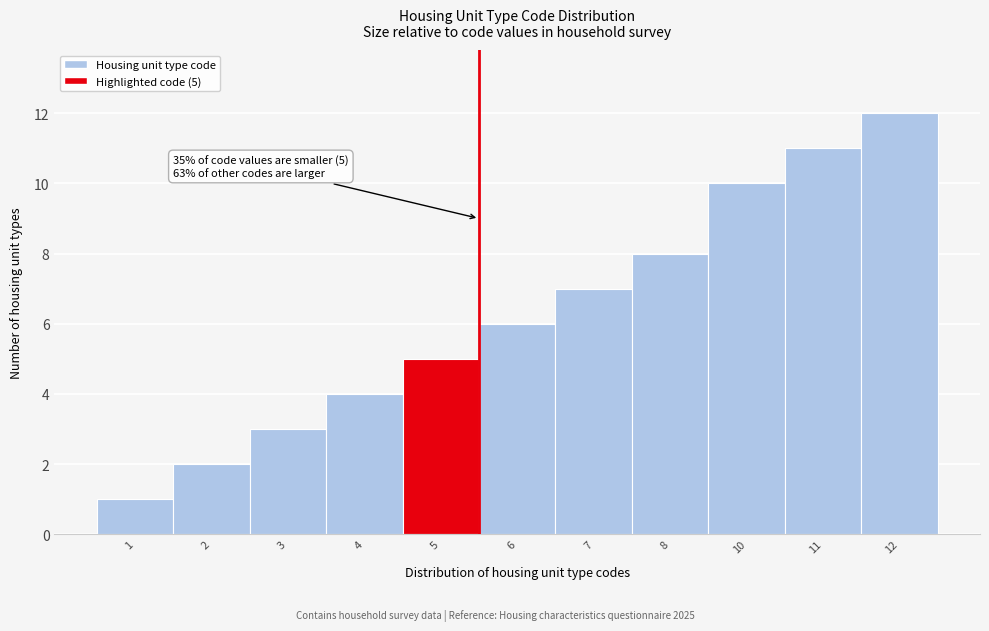

Reading left to right, what are all the values shown in this chart?

1	2	3	4	5	6	7	8	10	11	12